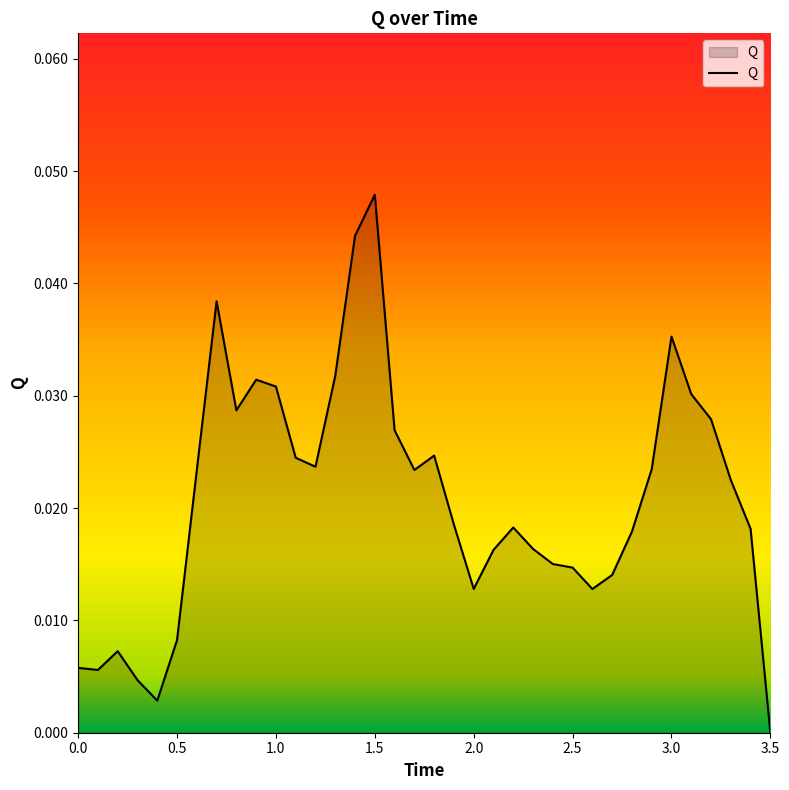

How many lines are shown in the chart?

1